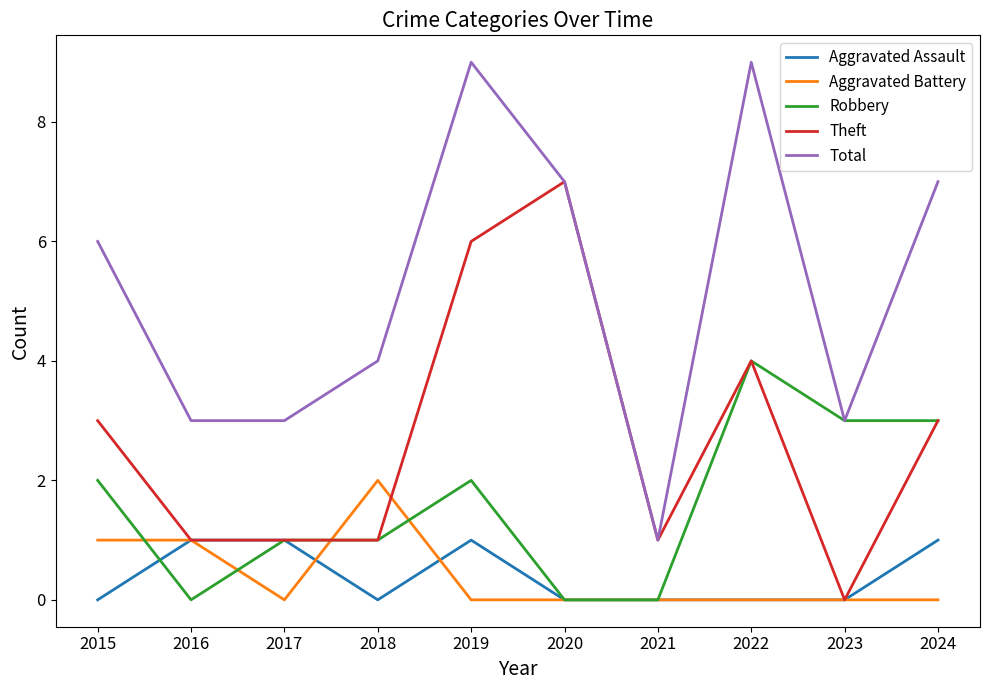

Which series has the widest spread of values?

Total